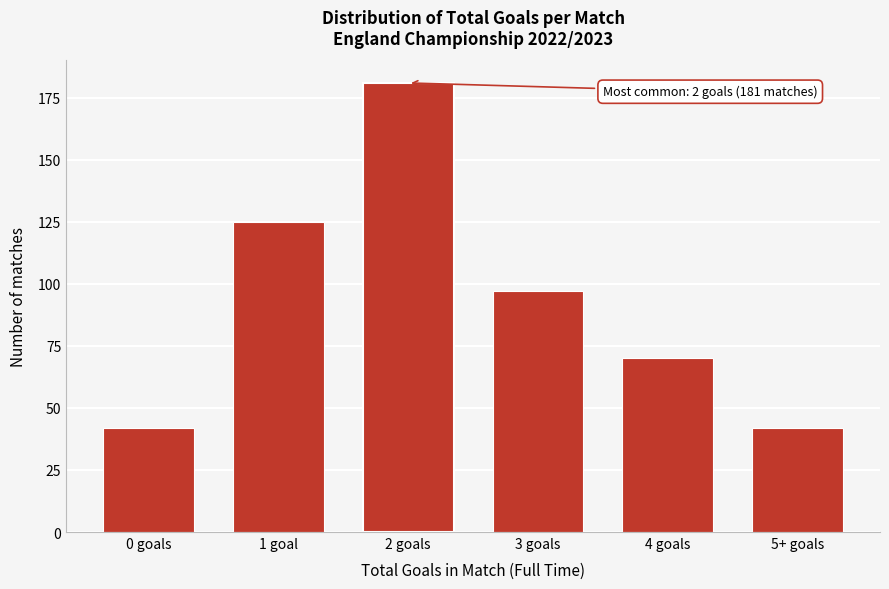

Reading left to right, transcribe all the data shown in this chart.

0 goals=42	1 goal=125	2 goals=181	3 goals=97	4 goals=70	5+ goals=42